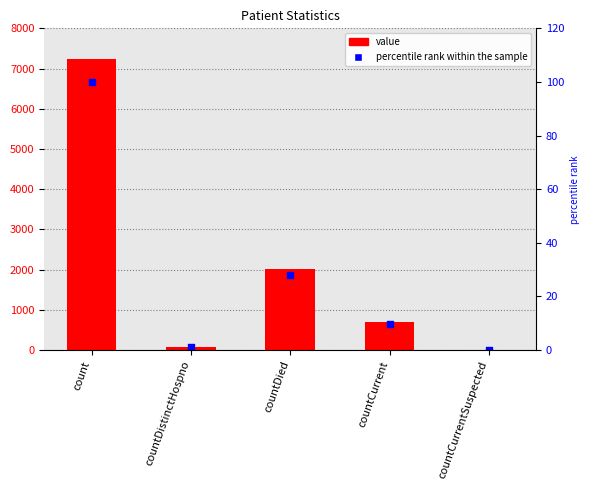

Which series has the largest total across all categories?

value